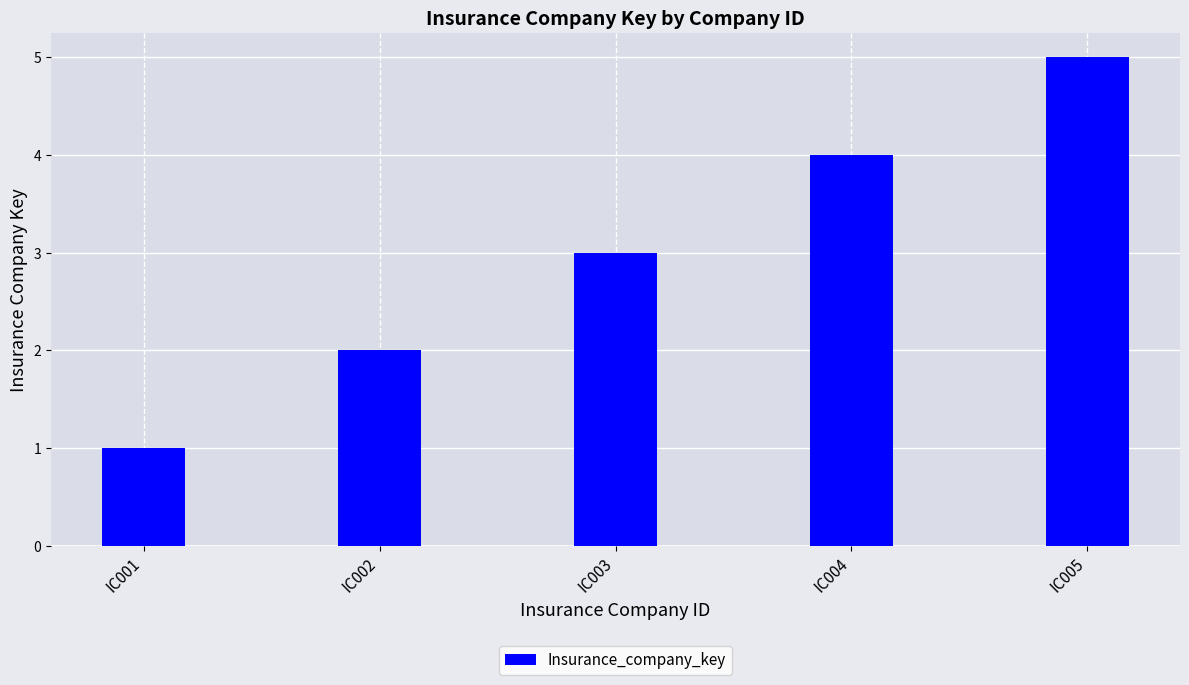

How many categories are shown in the chart?

5